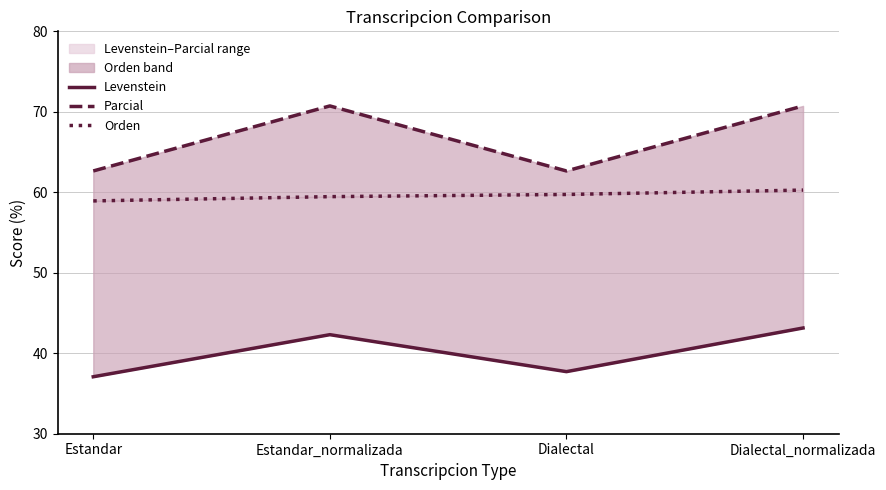

True or false: Parcial and Orden cross at least once.

False